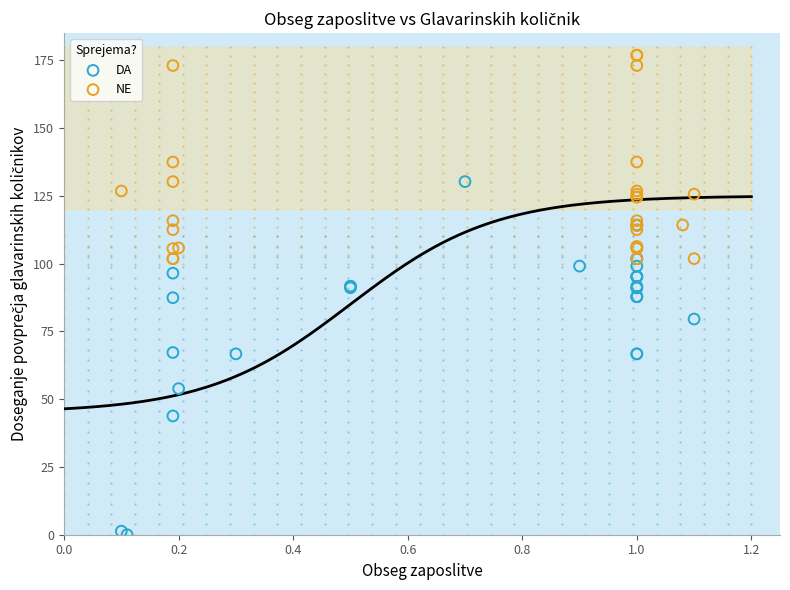

What are all the series names shown in the legend?

DA, NE